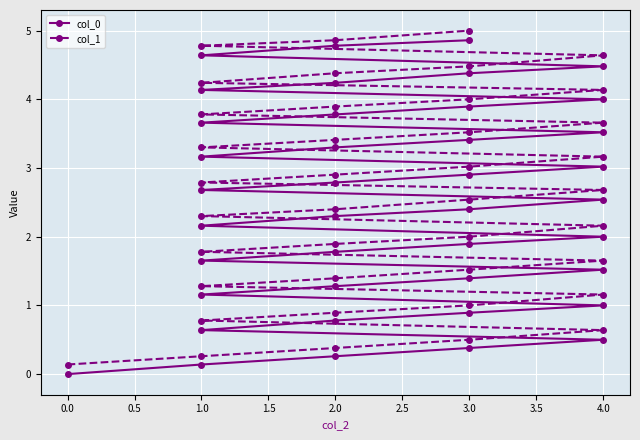

Rank the series by their average value, from lowest to highest.

col_0, col_1